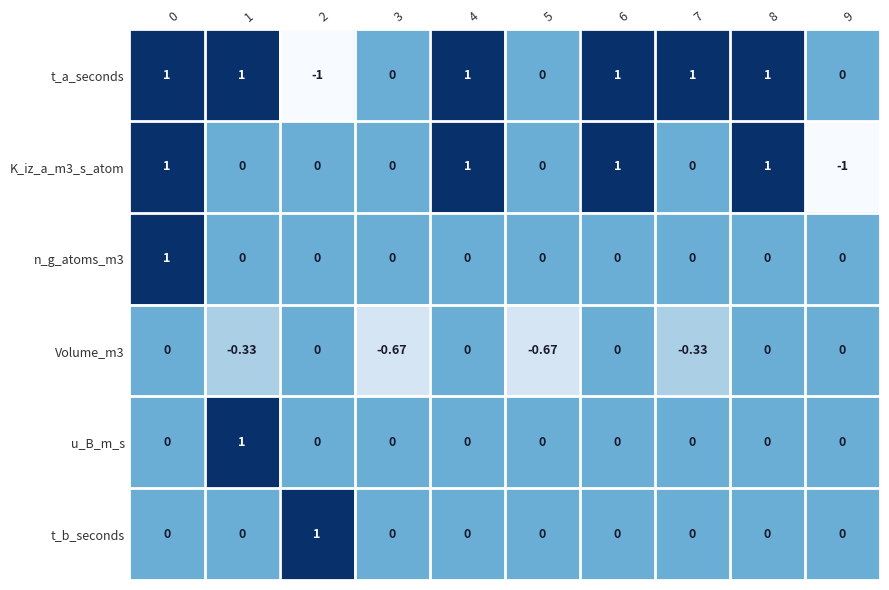

Which series has the largest total across all categories?

t_a_seconds